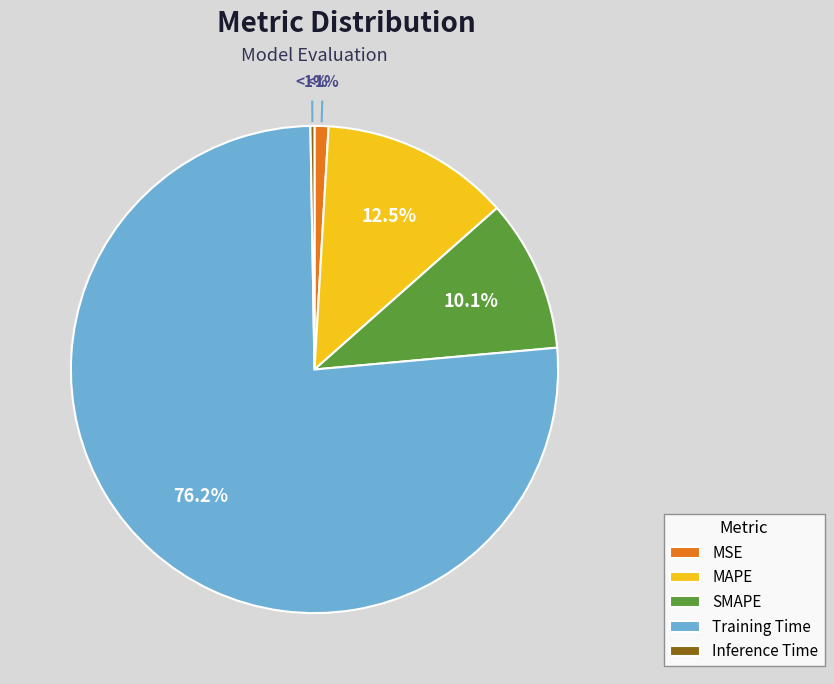

Rank the categories by value from lowest to highest.

Inference Time, MSE, SMAPE, MAPE, Training Time